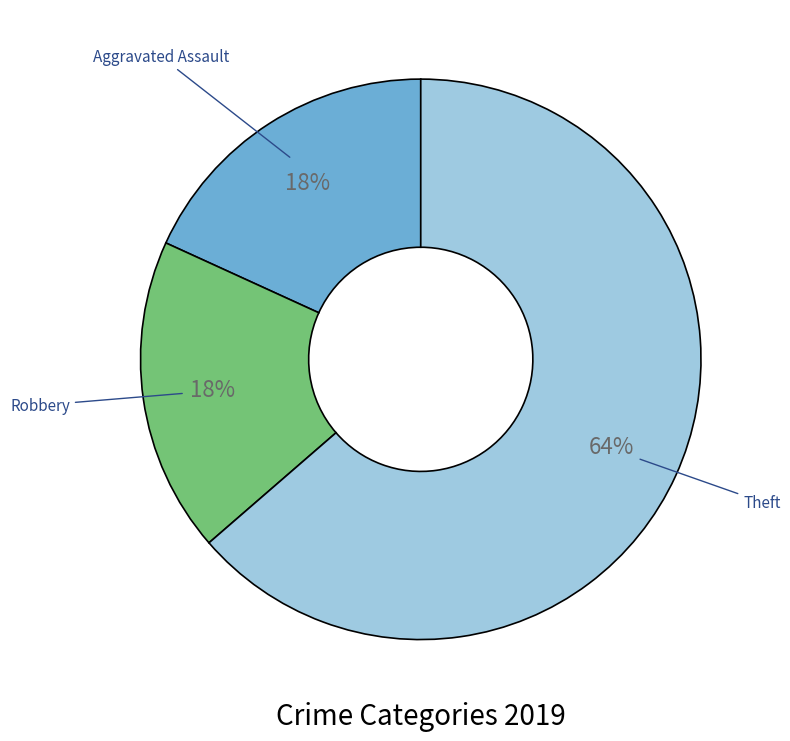

To the nearest percent, what is the average slice percentage?

33%